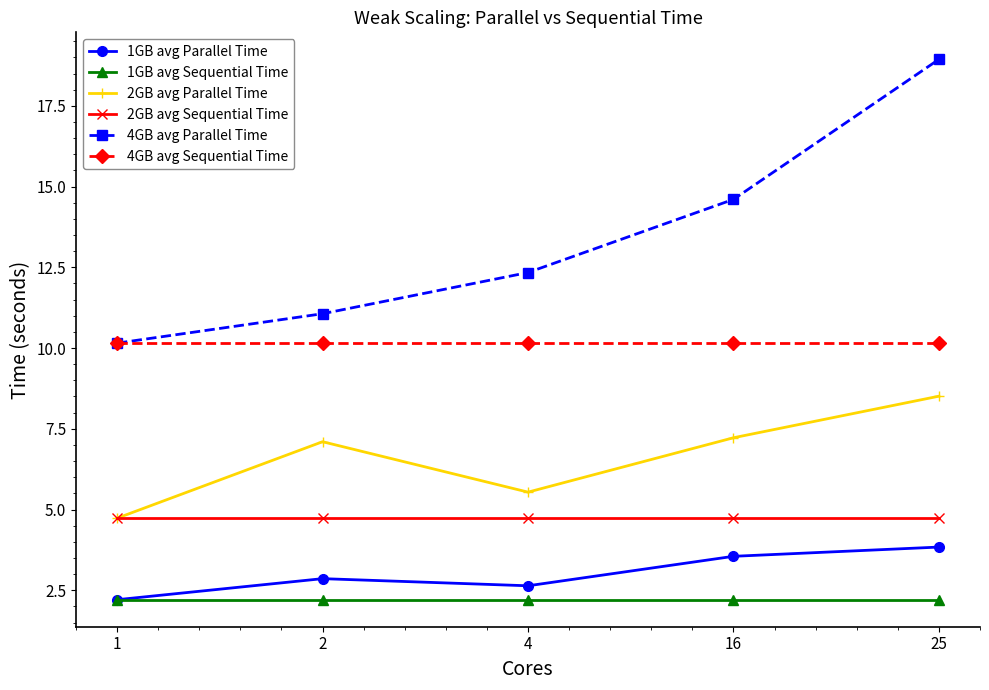

True or false: 1GB avg Sequential Time and 4GB avg Sequential Time cross at least once.

False